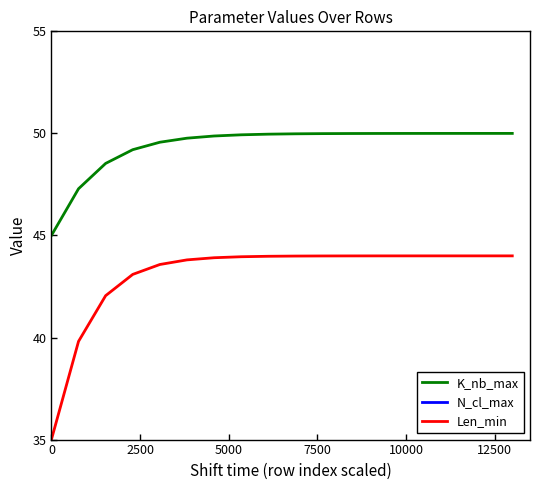

True or false: Len_min and K_nb_max intersect in this chart.

False